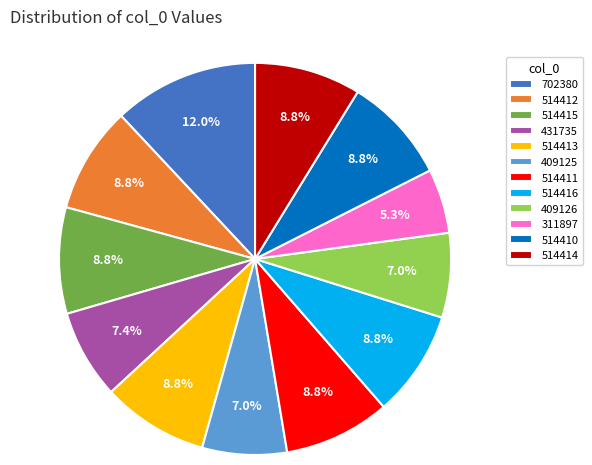

To the nearest percent, what percentage of the pie is 514412?

9%